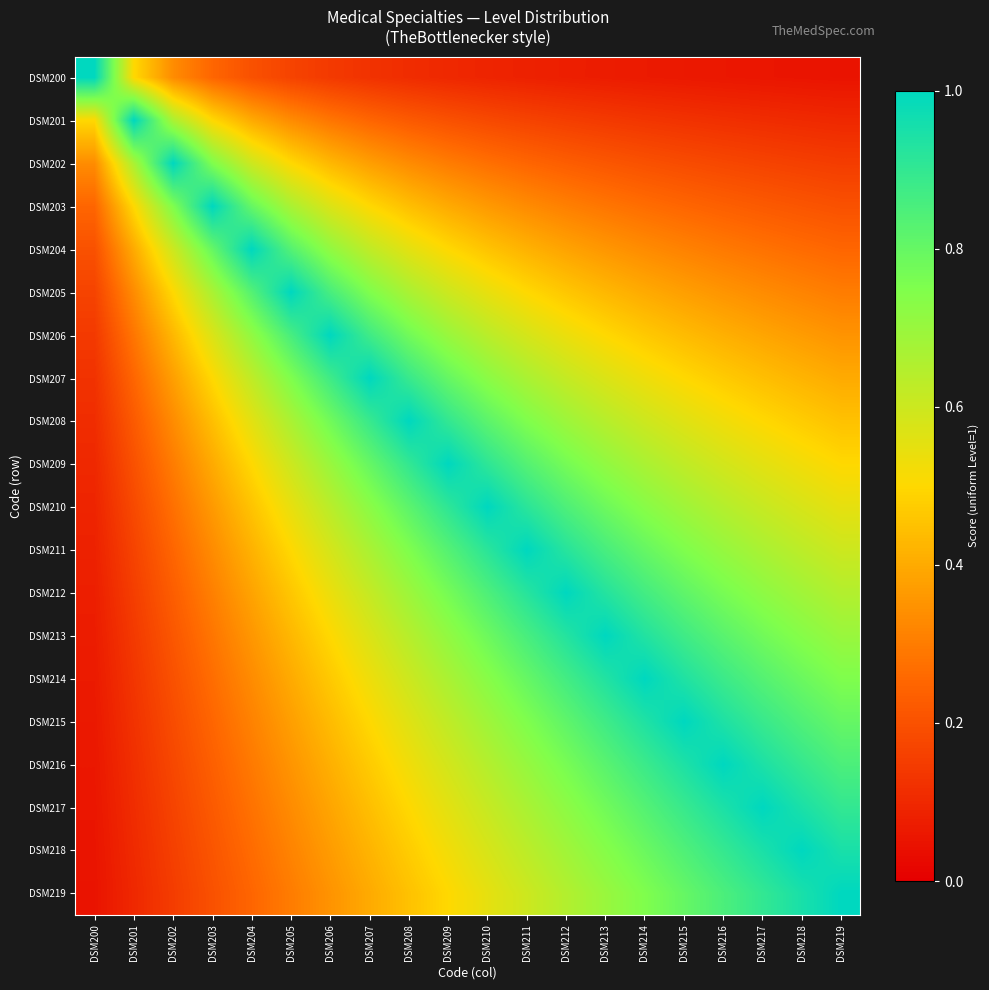

Rank the series by their maximum value, from lowest to highest.

DSM200, DSM201, DSM202, DSM203, DSM204, DSM205, DSM206, DSM207, DSM208, DSM209, DSM210, DSM211, DSM212, DSM213, DSM214, DSM215, DSM216, DSM217, DSM218, DSM219